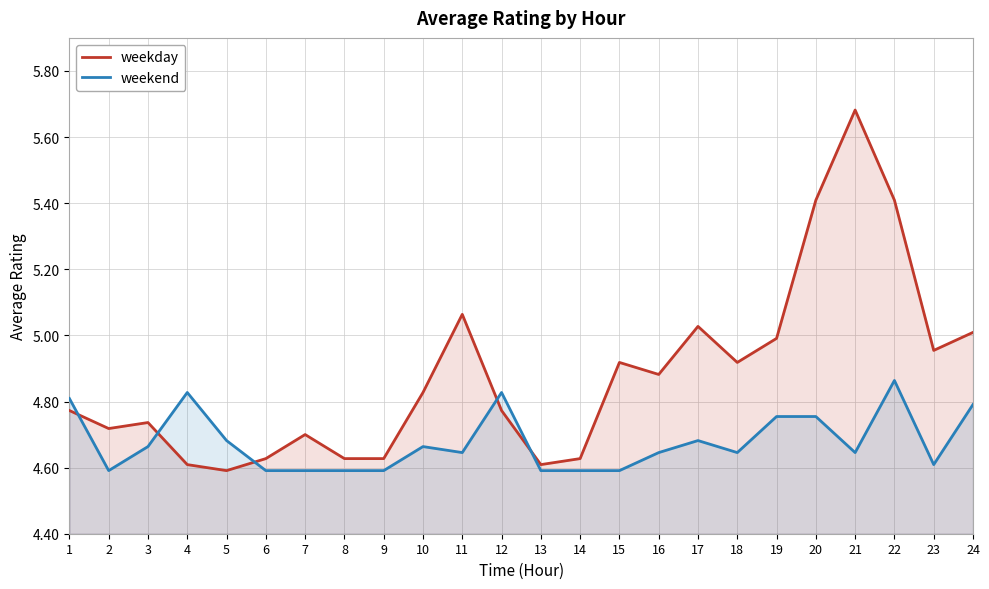

What is the difference between the highest and lowest values at 20?

0.7